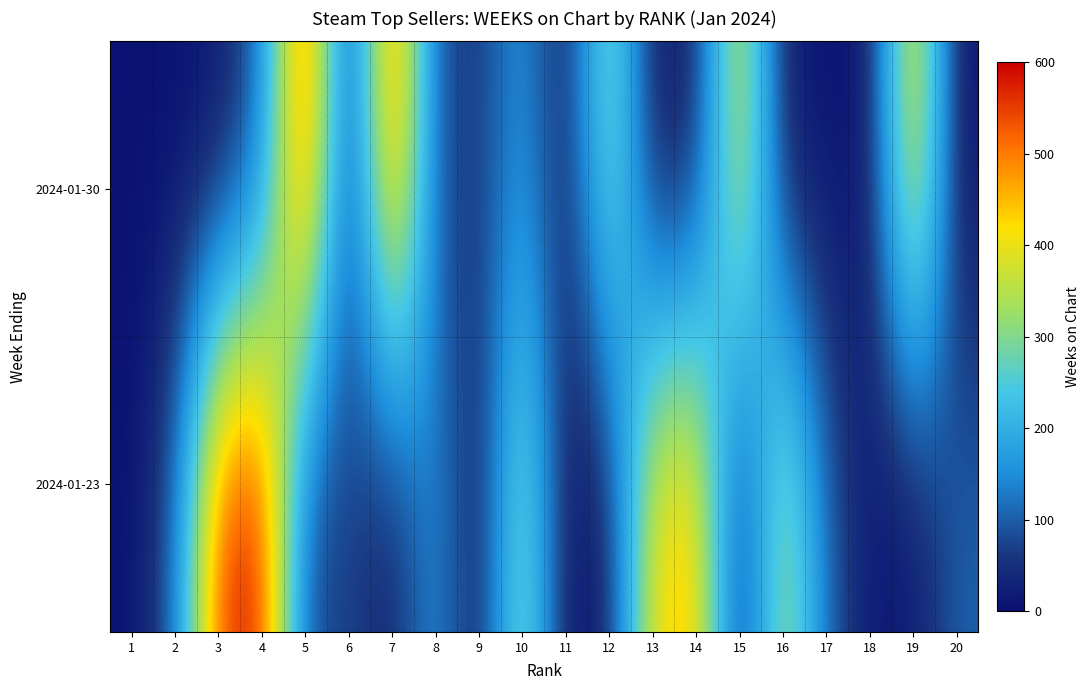

What is the minimum value shown in the chart?

1